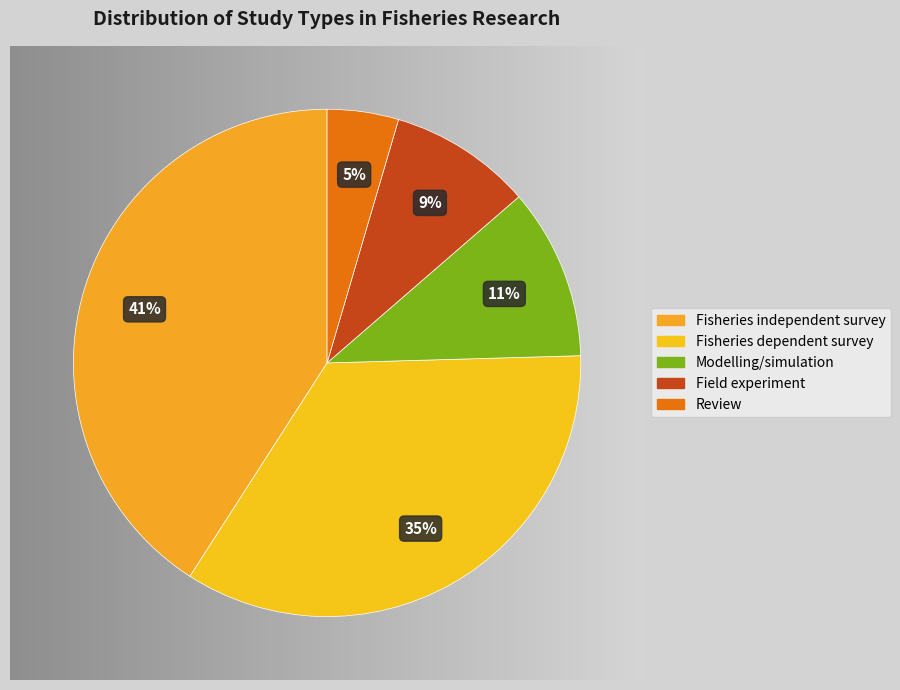

What percentage do Fisheries dependent survey and Review together represent?

39.1%